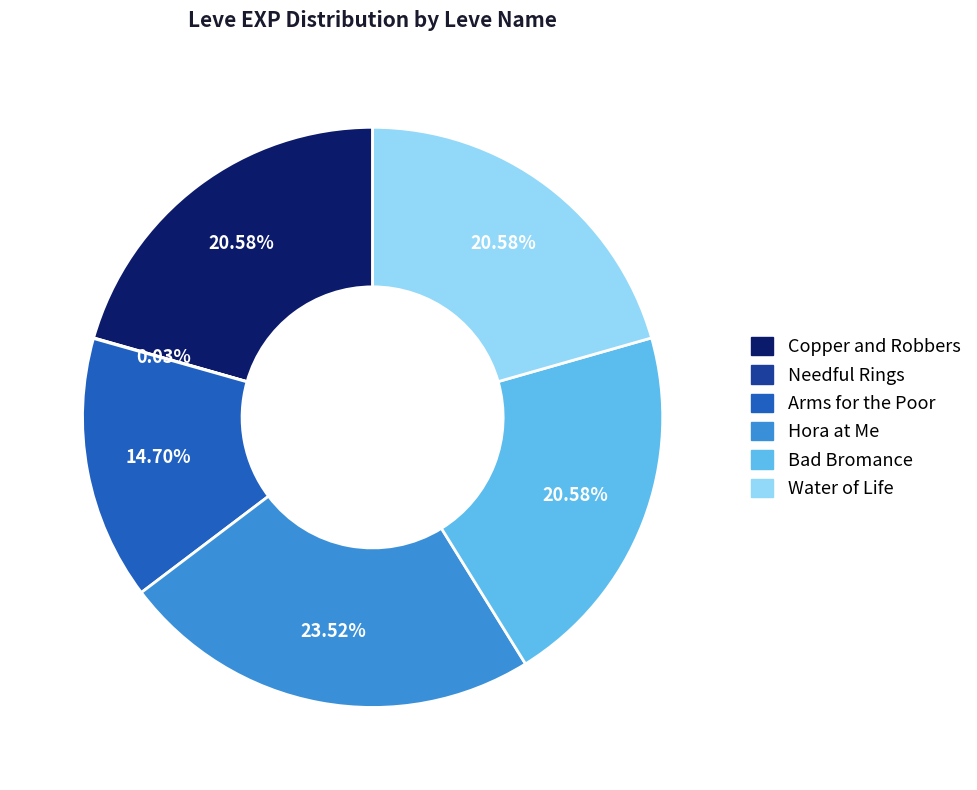

Is there a majority slice in this chart?

No